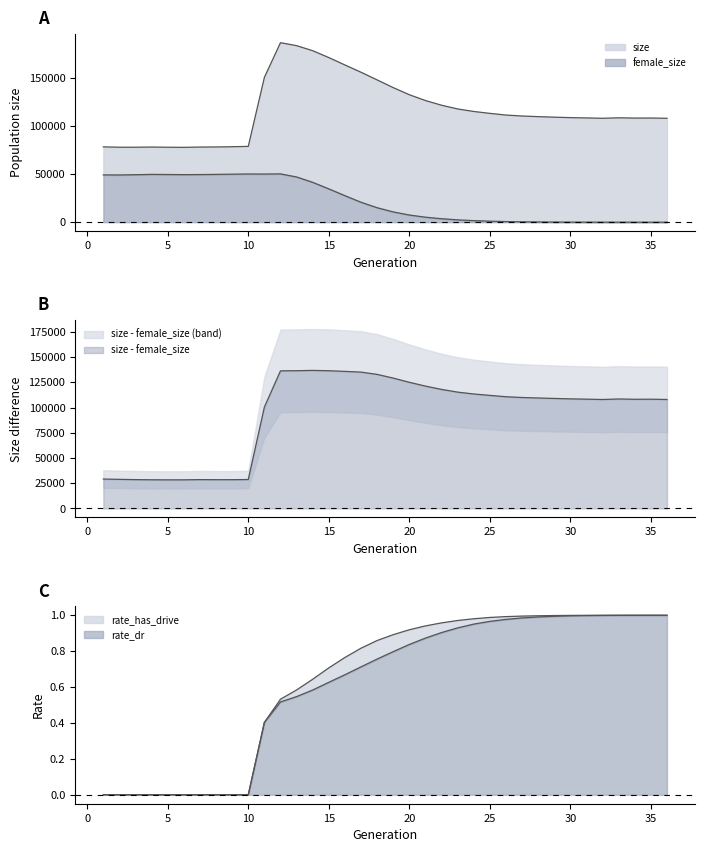

Reading left to right, list all the values displayed in this chart.

size: 78306.0	77932.0	77936.0	78105.0	77918.0	77791.0	78104.0	78191.0	78441.0	78792.0	150508.0	186583.0	183514.0	178265.0	171118.0	163431.0	155867.0	147919.0	139886.0	132507.0	126470.0	121589.0	117724.0	115092.0	113123.0	111368.0	110362.0	109734.0	109180.0	108696.0	108367.0	108016.0	108515.0	108225.0	108277.0	108008.0
female_size: 49146.0	49078.0	49346.0	49674.0	49557.0	49413.0	49511.0	49676.0	49914.0	50095.0	50035.0	50191.0	46998.0	41429.0	34619.0	27572.0	20728.0	15028.0	10679.0	7445.0	5197.0	3588.0	2413.0	1635.0	1041.0	634.0	388.0	247.0	135.0	68.0	32.0	18.0	5.0	2.0	1.0	0.0
rate_dr: 0.0	0.0	0.0	0.0	0.0	0.0	0.0	0.0	0.0	0.0	0.4	0.5	0.5	0.6	0.6	0.7	0.7	0.8	0.8	0.8	0.9	0.9	0.9	1.0	1.0	1.0	1.0	1.0	1.0	1.0	1.0	1.0	1.0	1.0	1.0	1.0
rate_has_drive: 0.0	0.0	0.0	0.0	0.0	0.0	0.0	0.0	0.0	0.0	0.4	0.5	0.6	0.6	0.7	0.8	0.8	0.9	0.9	0.9	0.9	1.0	1.0	1.0	1.0	1.0	1.0	1.0	1.0	1.0	1.0	1.0	1.0	1.0	1.0	1.0